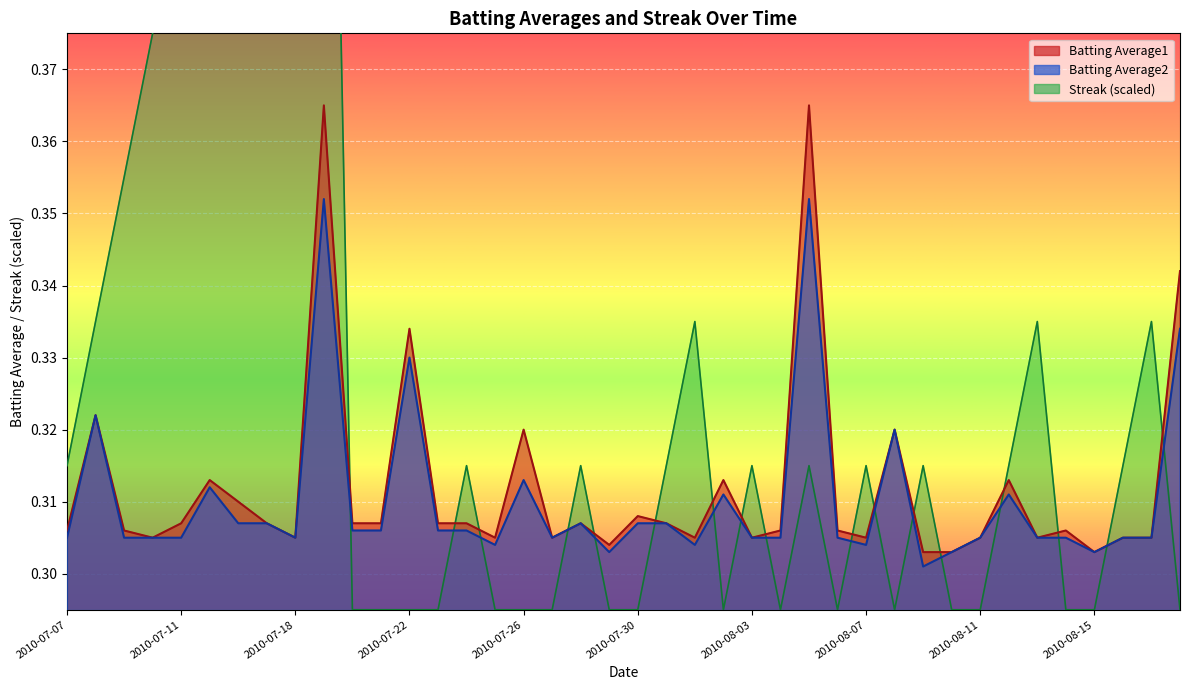

What is the total value across all series at 2010-07-28?

0.9